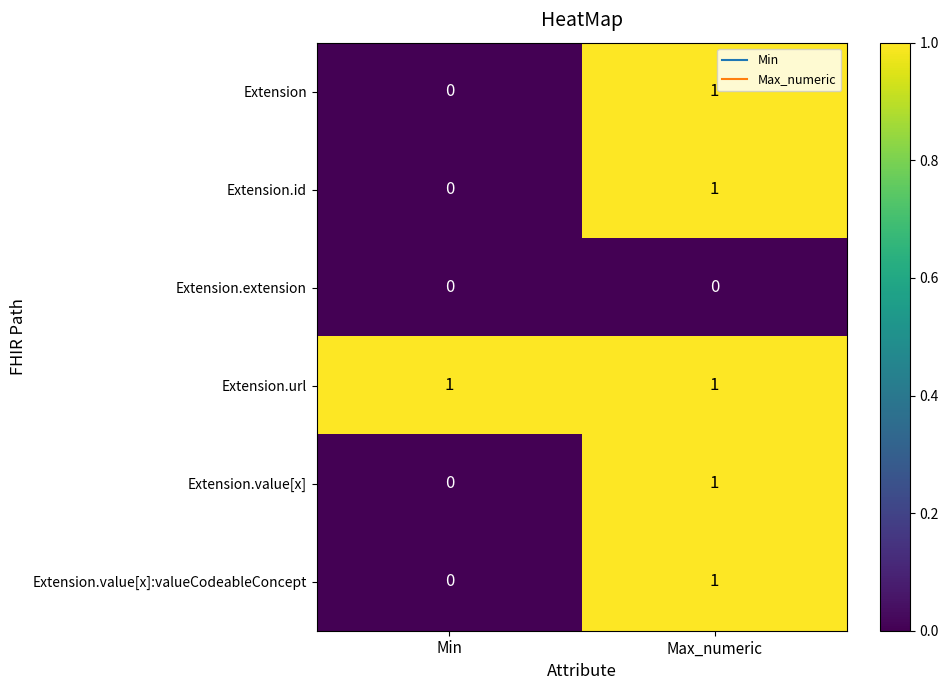

The Extension.url series shows 2 at Max_numeric. True or false?

False